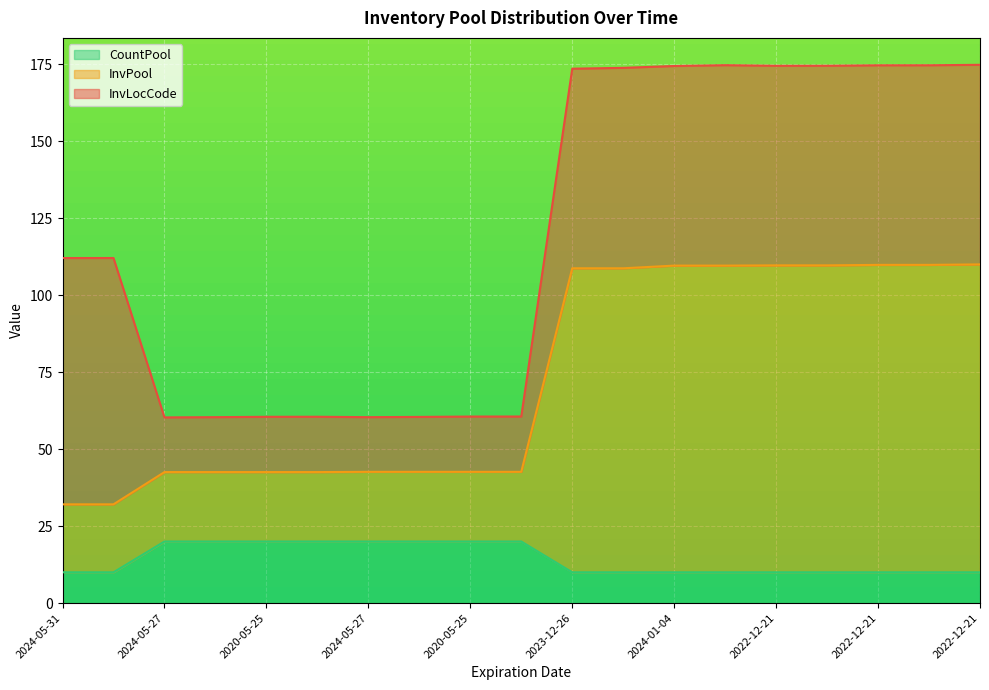

Does the chart display data point markers on the line(s)?

No